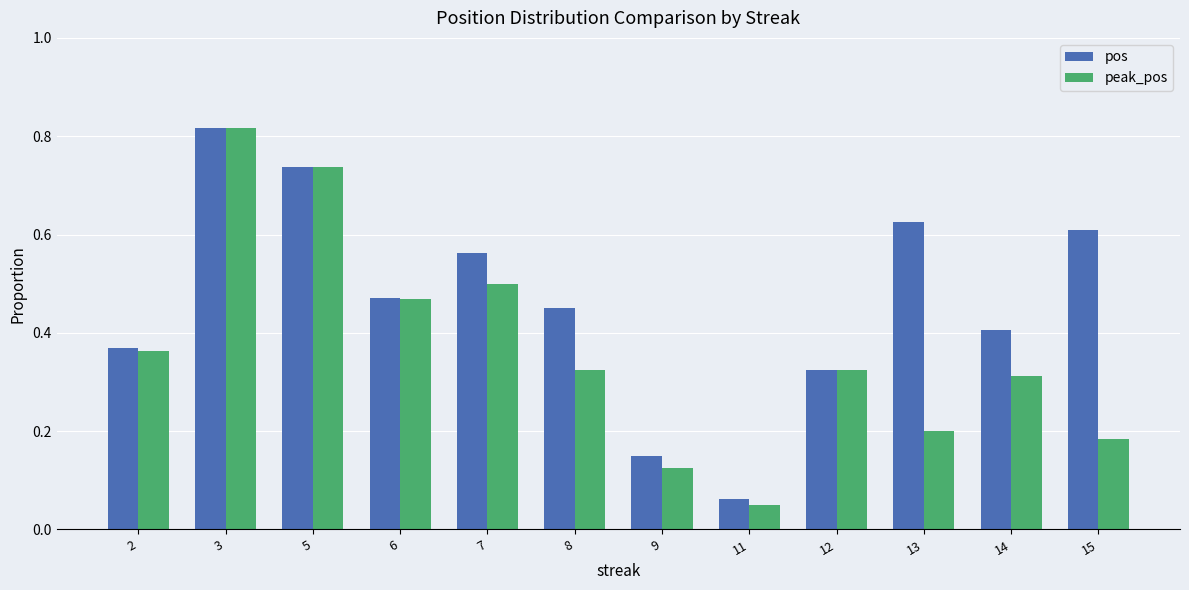

Which series has the widest spread of values?

peak_pos